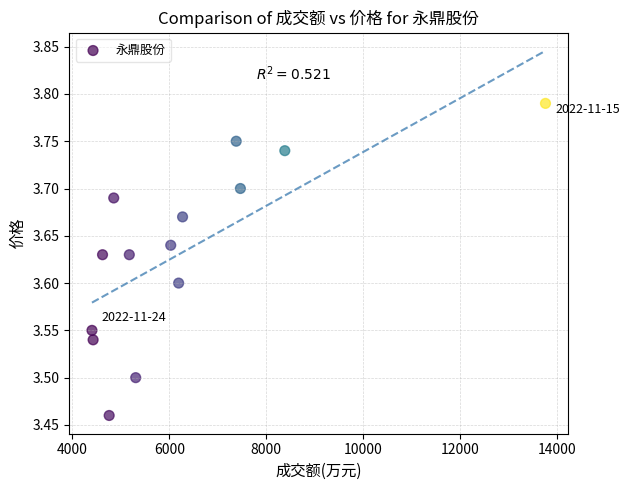

What is the range of X values (max minus min)?

9350.0